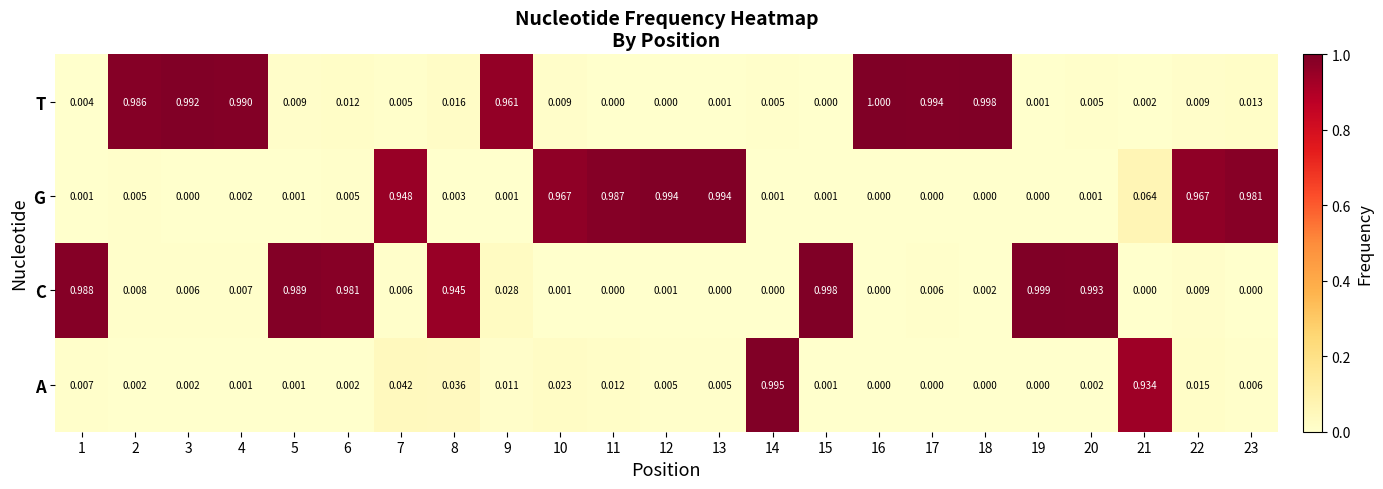

Is the value of A at 17 greater than the value of T at 16?

No